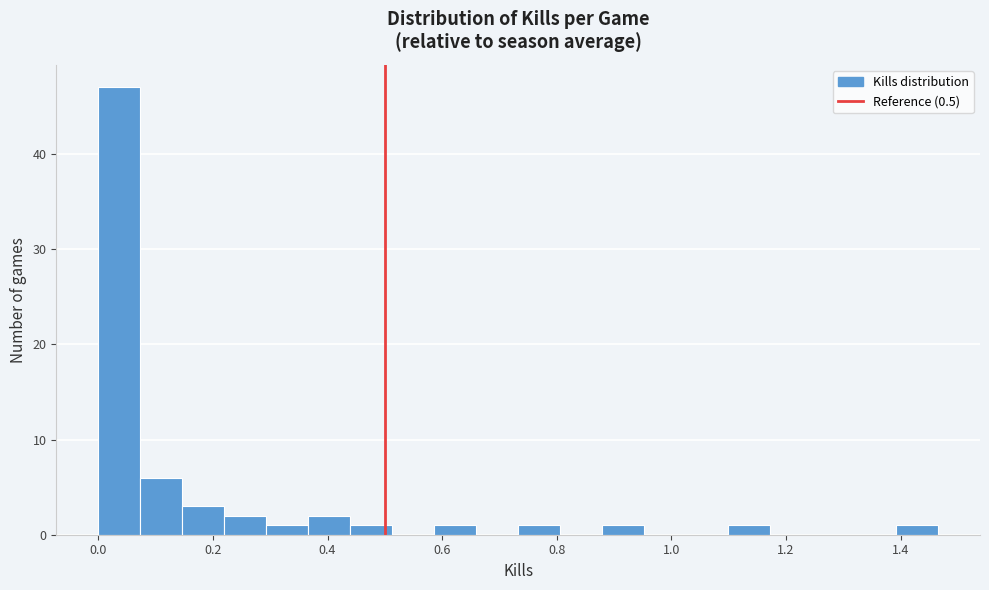

Read against the x-axis, roughly where is the centre of the tallest bar?

0.04